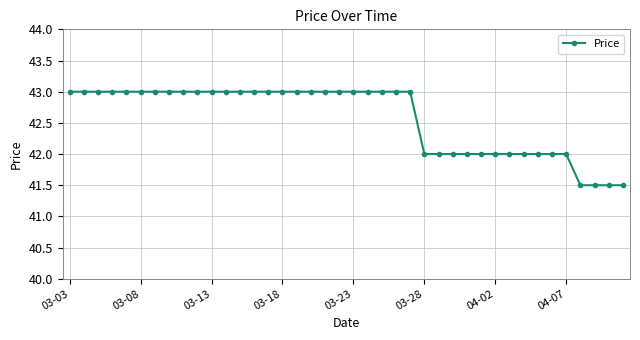

What is the value of the 12th point from the left?

43.0